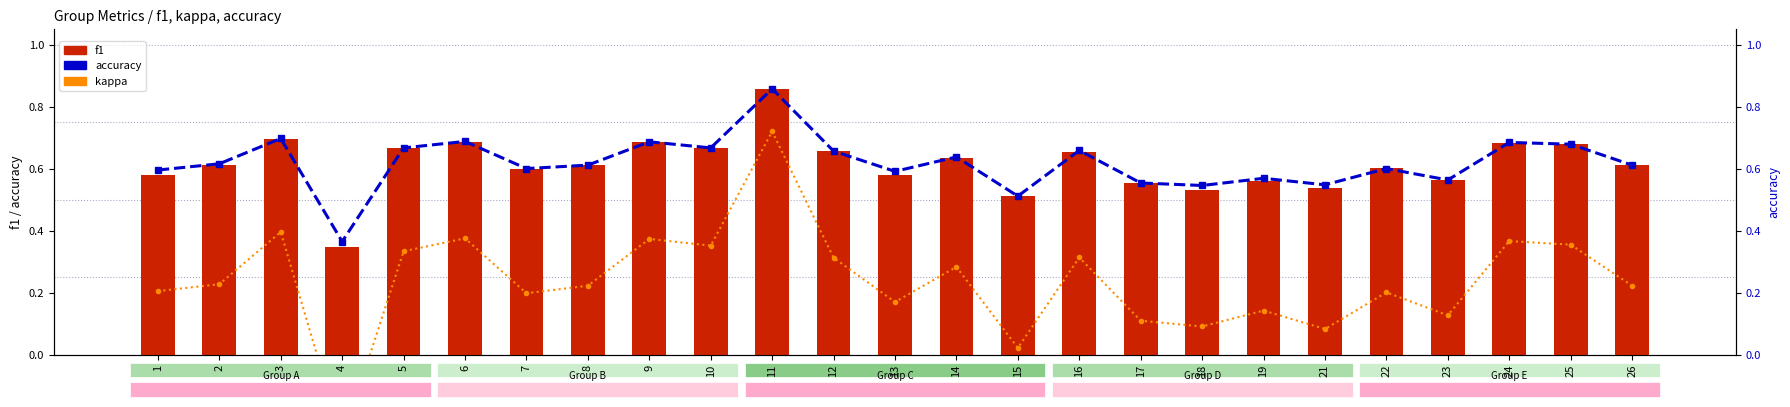

Which series changed the most between 17 and 22?

kappa